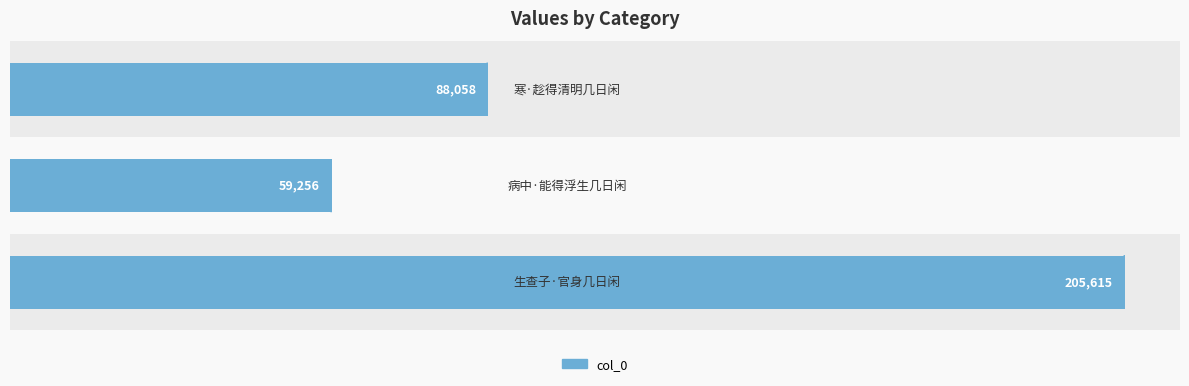

What is the difference between the maximum and minimum values?

146359